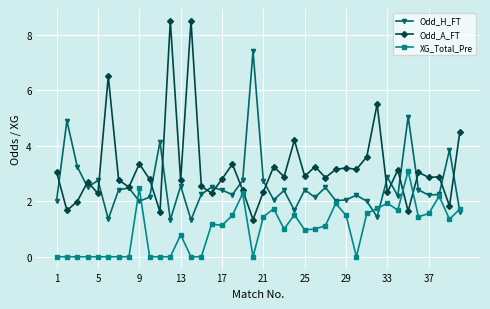

Which series has the largest total across all categories?

Odd_A_FT